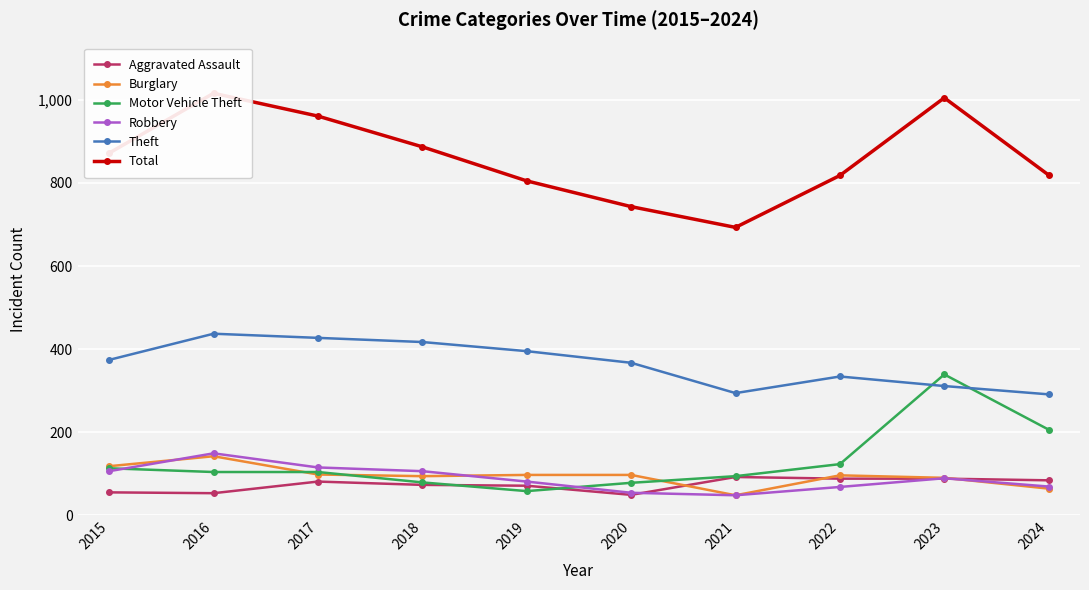

Where is the first local minimum for Theft?

2021